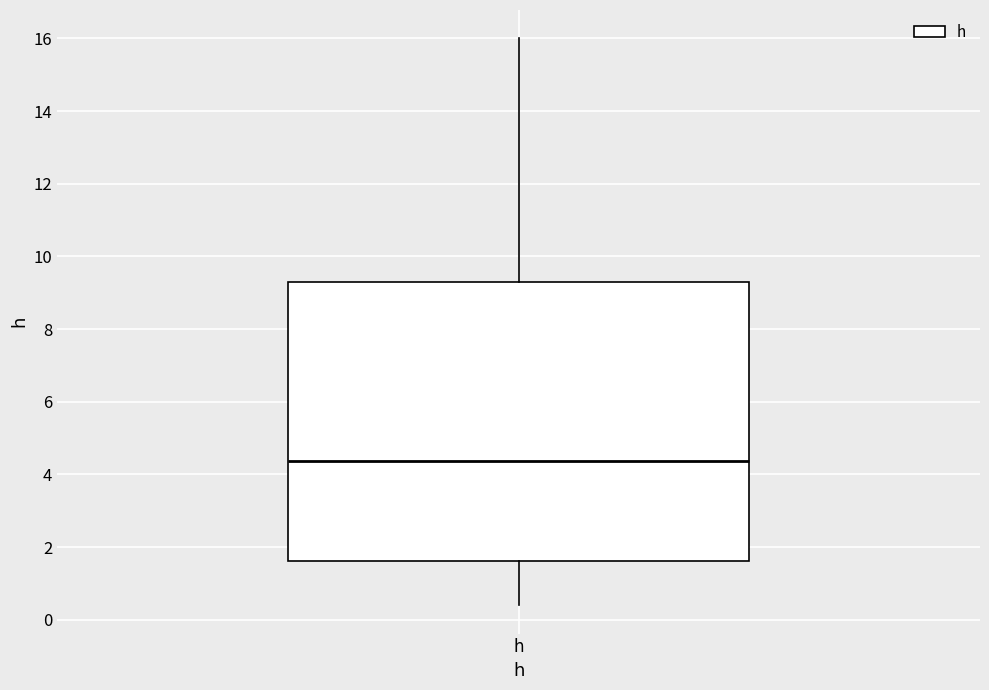

Transcribe this box plot: give where the median line is, the range the box spans, and where the two whiskers end, as read against the y-axis. The values are not printed on the chart, so give them approximately, as read against the axis.

median 4.4, box 1.6 to 9.4, whiskers 0.4 to 16.0